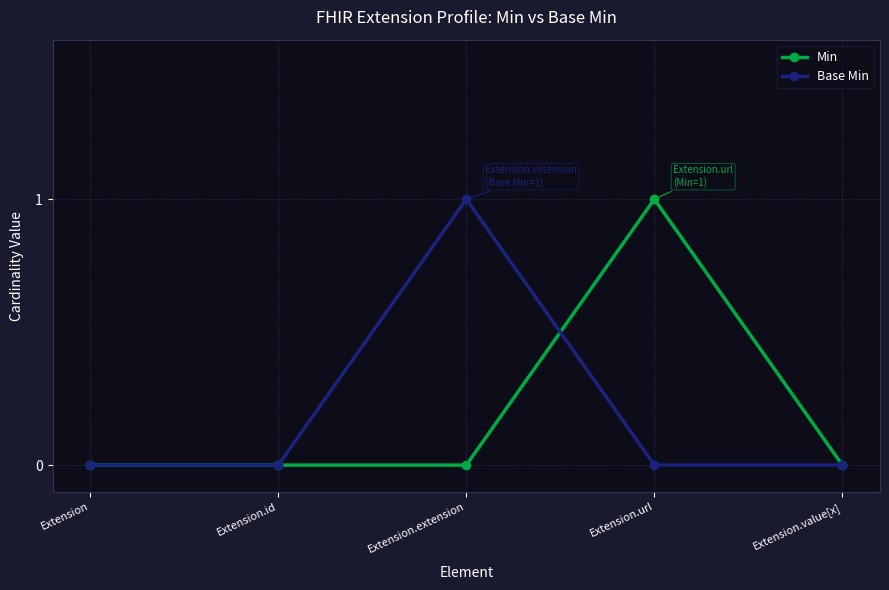

True or false: Base Min has more than 0 interior local peaks.

True